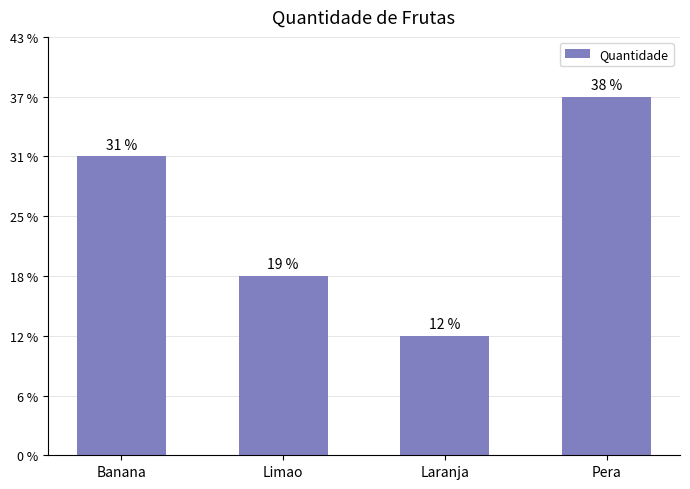

What position from the right is Limao?

3